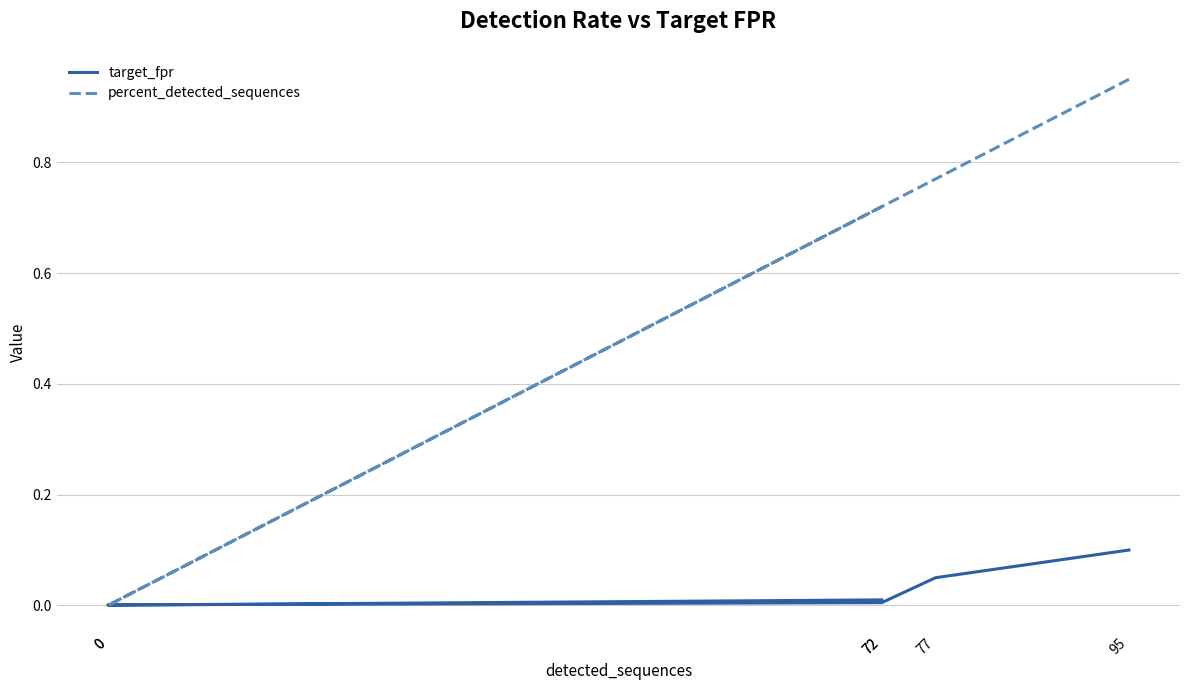

The value of percent_detected_sequences at 95 is 0.9. True or false?

True